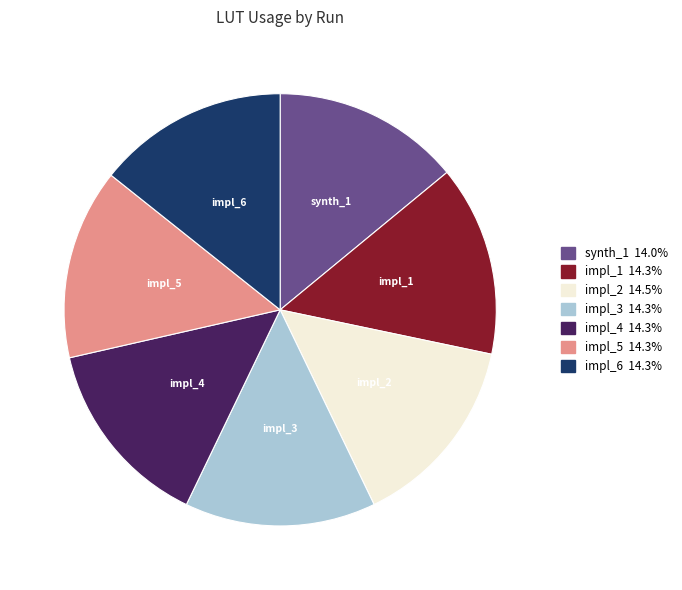

How many segments does this pie chart have?

7